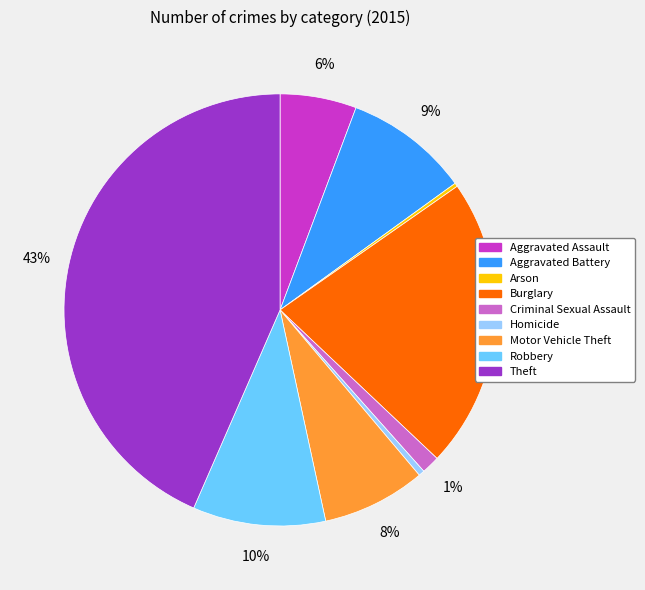

What is the ratio of the value at Robbery to the value at Homicide?

22.5